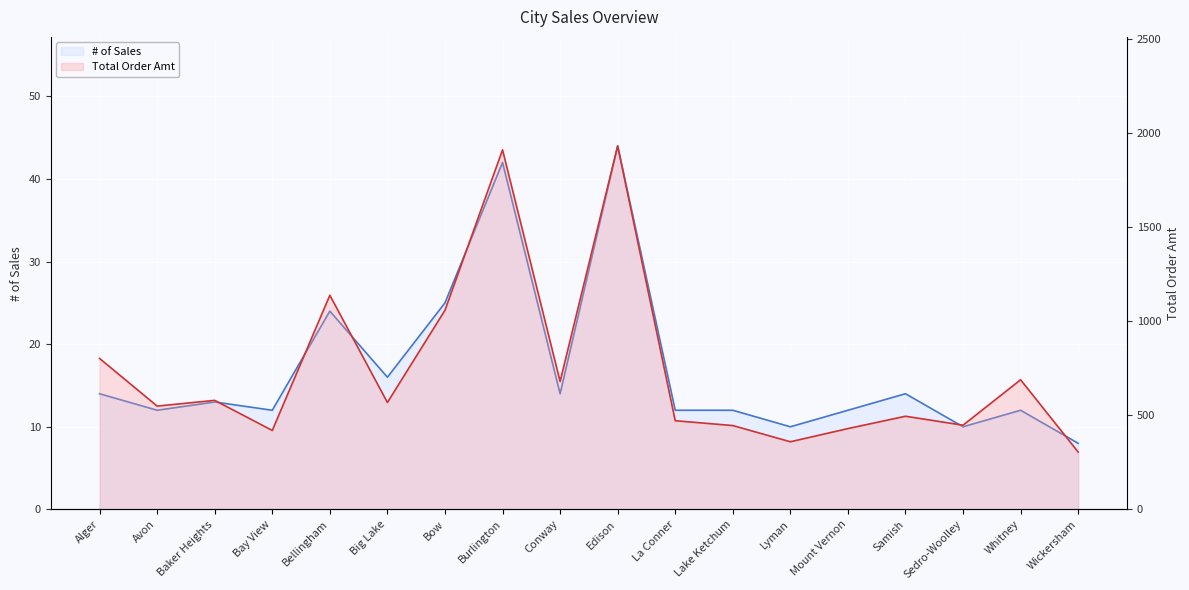

What position from the right is Avon?

17